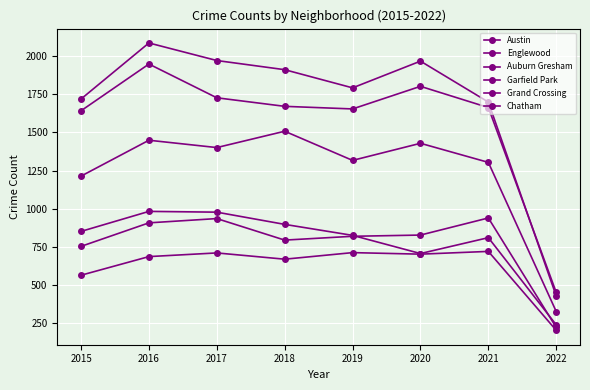

How many data points in Austin are less than 1911?

4